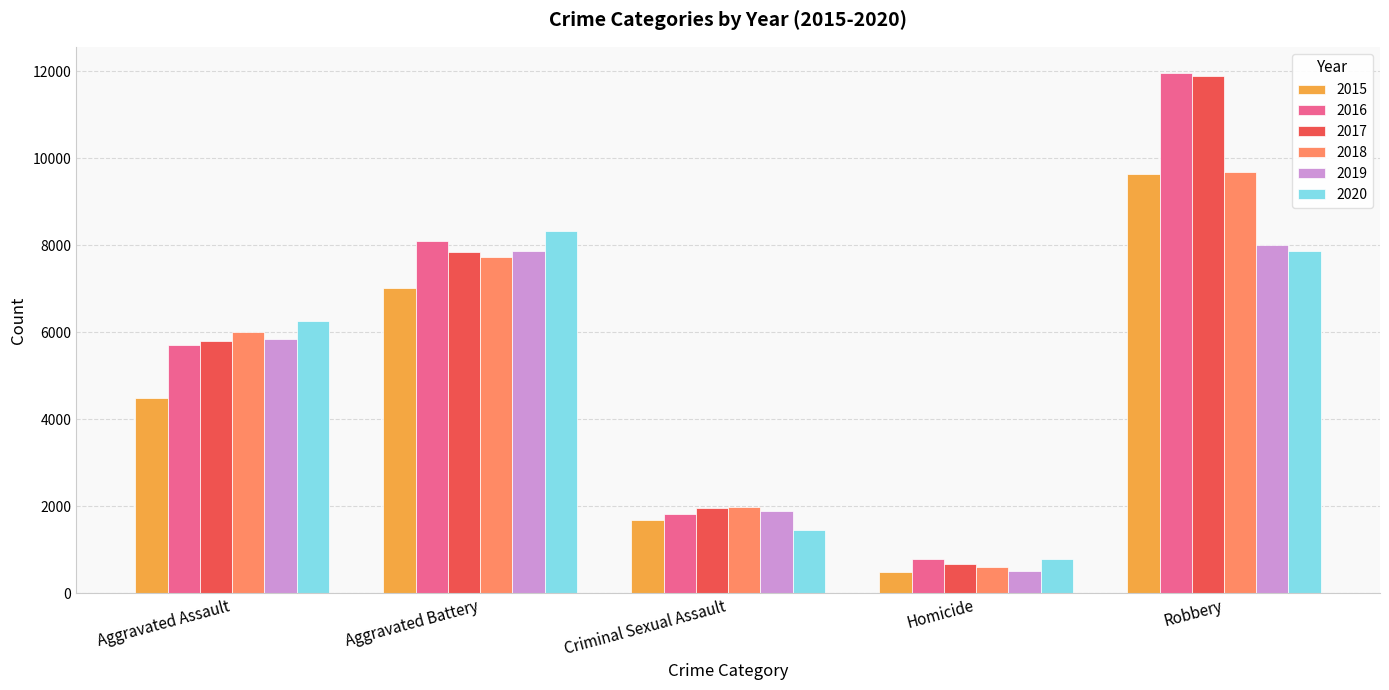

List the labels in order of 2016 value, largest first.

Robbery, Aggravated Battery, Aggravated Assault, Criminal Sexual Assault, Homicide